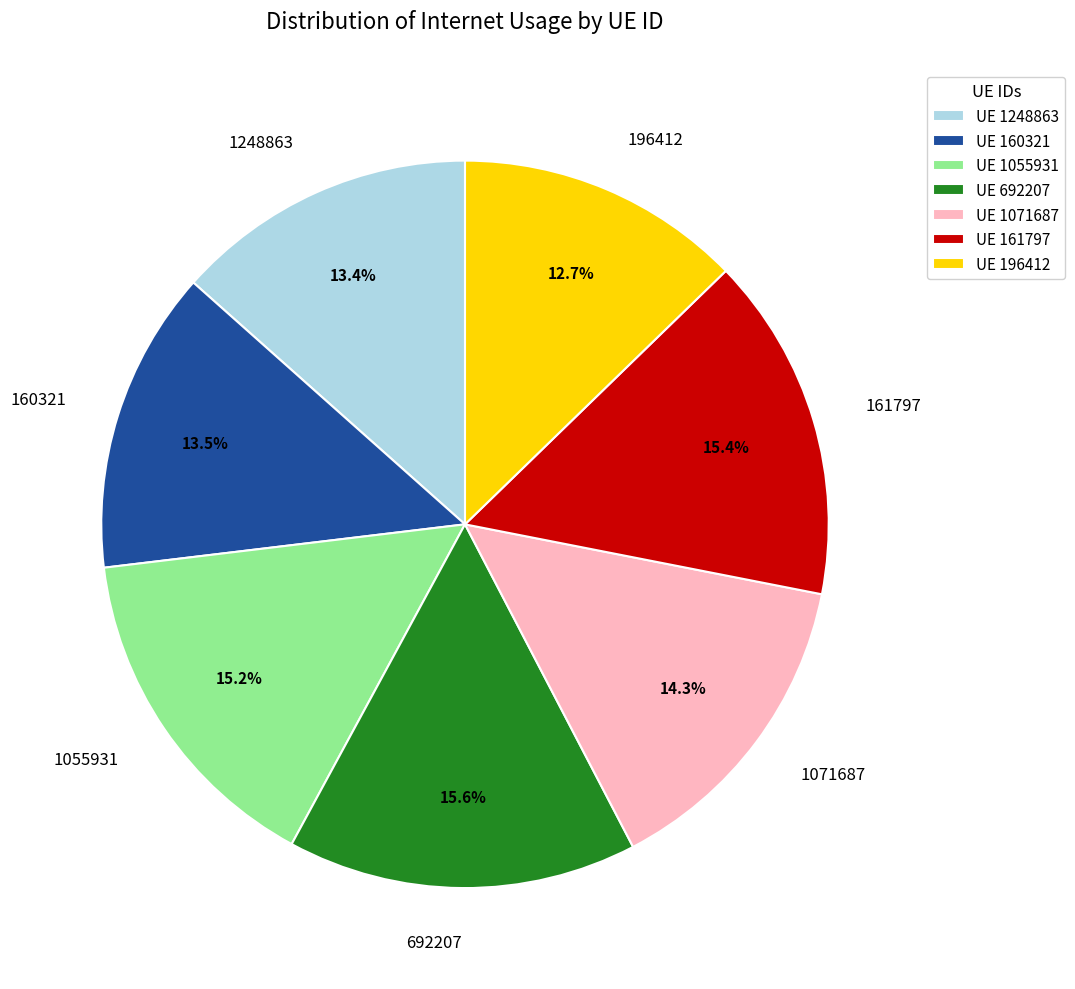

Does UE 692207 account for over 50% of the chart?

No